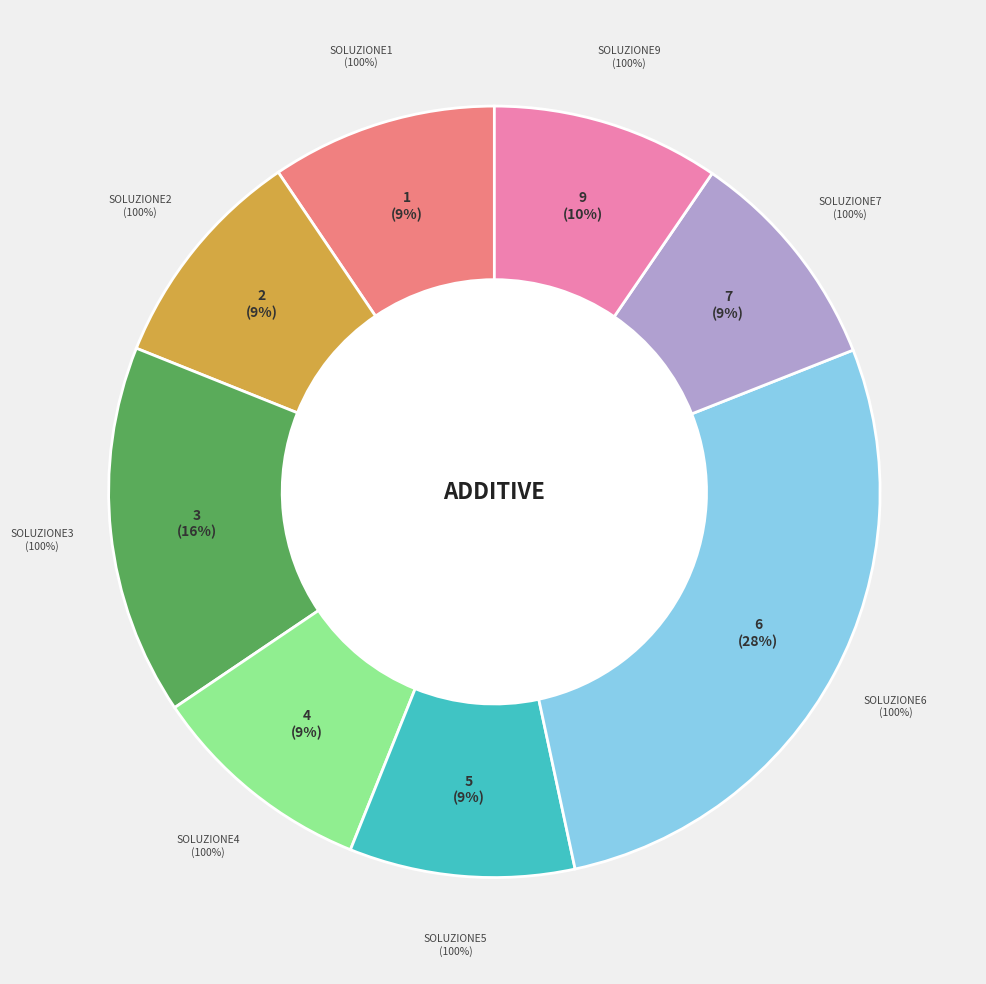

Count the number of slices in the pie.

8